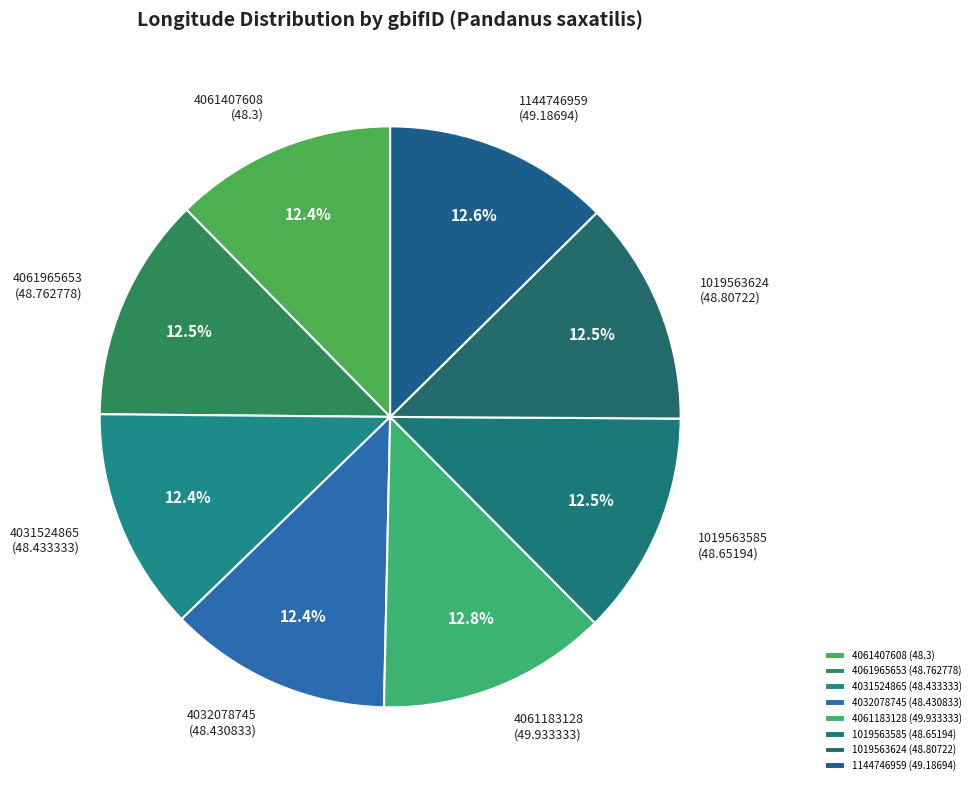

How many segments does this pie chart have?

8